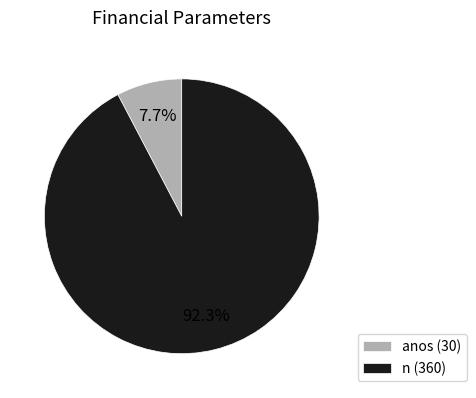

Is there any slice that represents more than half of the pie?

Yes